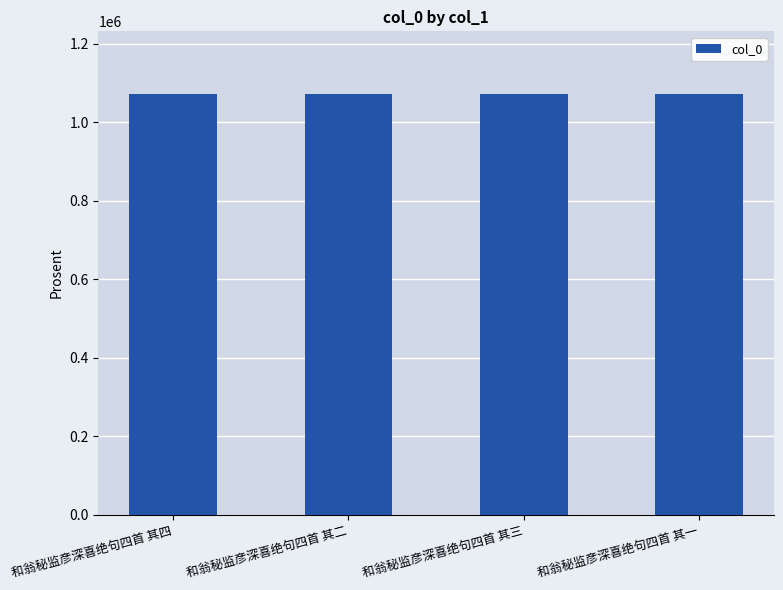

How many bars are there in total?

4